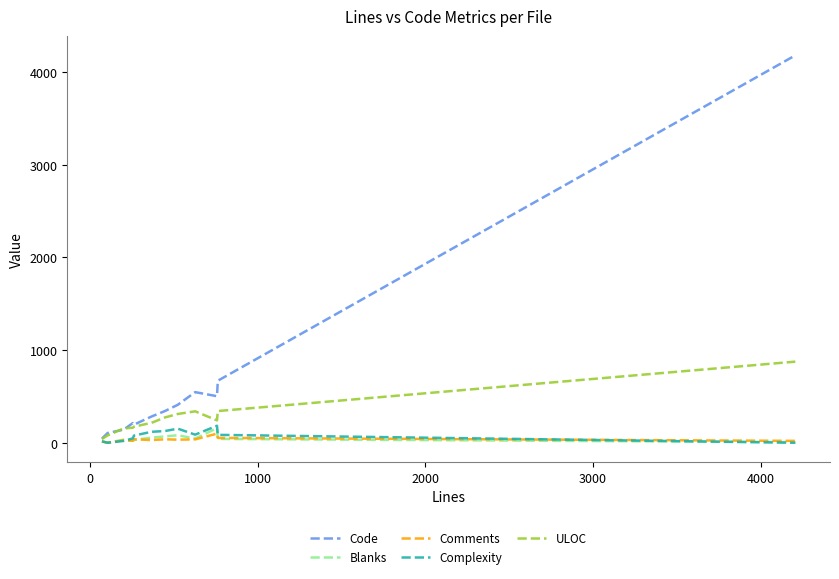

Which series has the largest total across all categories?

Code